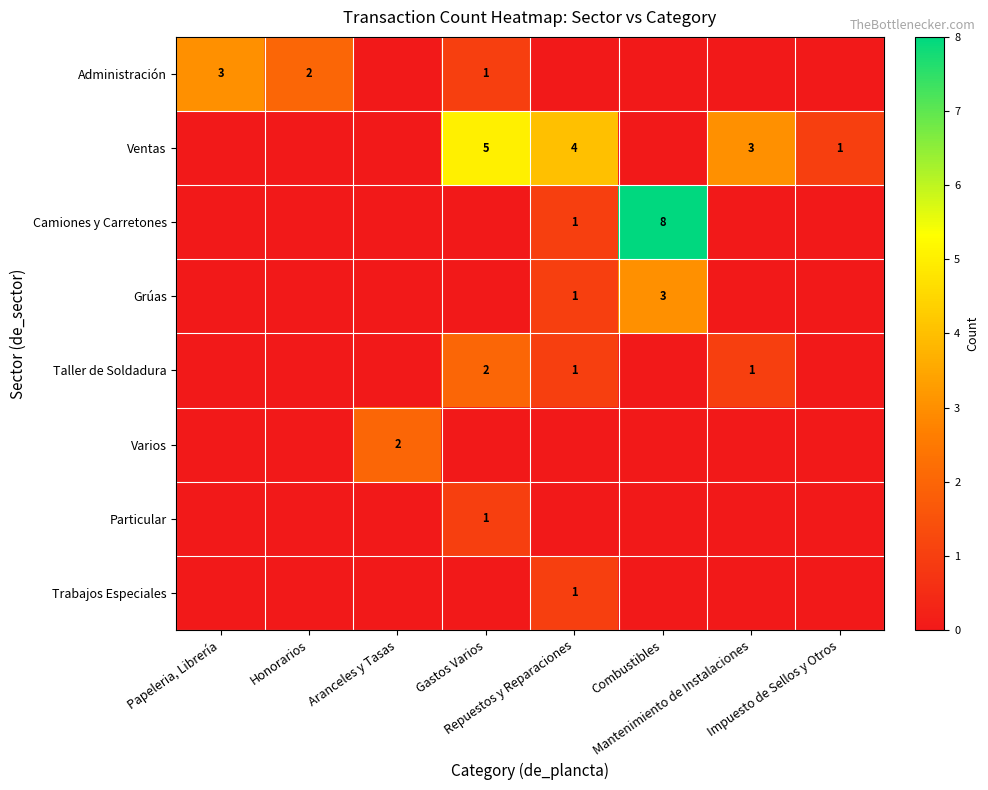

Between Mantenimiento de Instalaciones and Repuestos y Reparaciones, which is larger?

Mantenimiento de Instalaciones